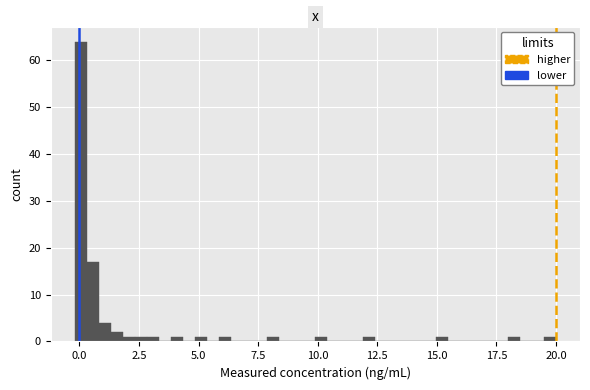

Read against the x-axis, roughly where is the centre of the tallest bar?

0.0